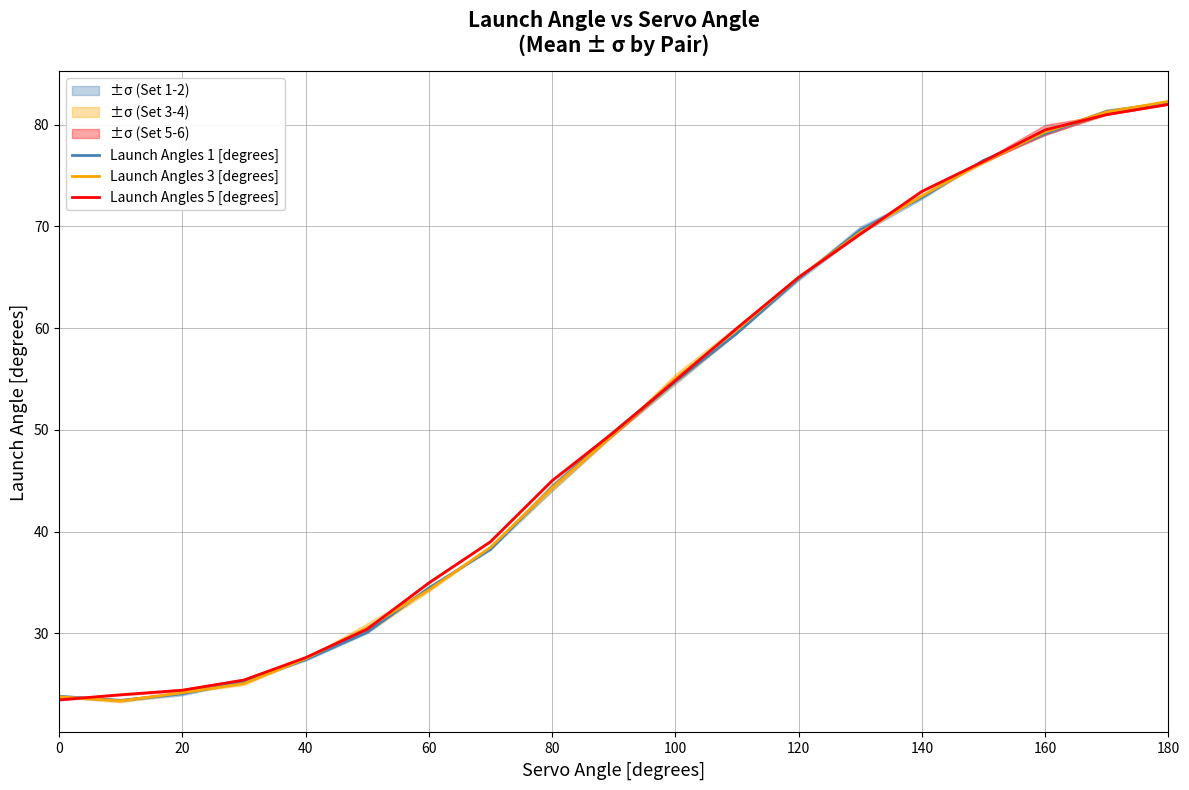

Reading left to right, transcribe all the data shown in this chart.

Launch Angles 1 [degrees]: 23.8	23.4	24.0	25.2	27.4	30.1	34.5	38.2	44.4	49.8	54.8	59.5	64.8	69.7	72.8	76.5	79.2	81.3	82.2
Launch Angles 3 [degrees]: 23.8	23.4	24.1	25.0	27.5	30.6	34.2	38.5	44.3	49.5	55.0	59.9	65.0	69.4	73.0	76.3	79.3	81.2	82.3
Launch Angles 5 [degrees]: 23.4	23.9	24.4	25.4	27.6	30.4	35.0	39.0	45.0	49.8	54.8	60.0	65.0	69.2	73.5	76.4	79.5	81.0	82.0